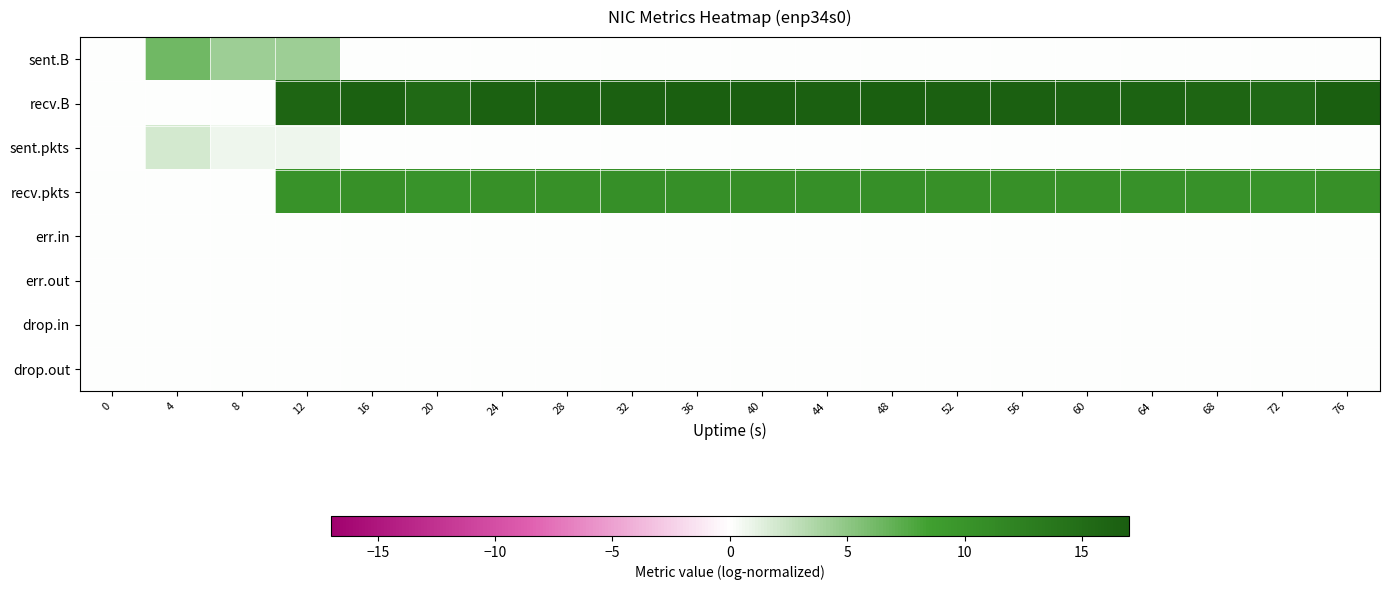

At which category does the chart reach its peak across all series?

40